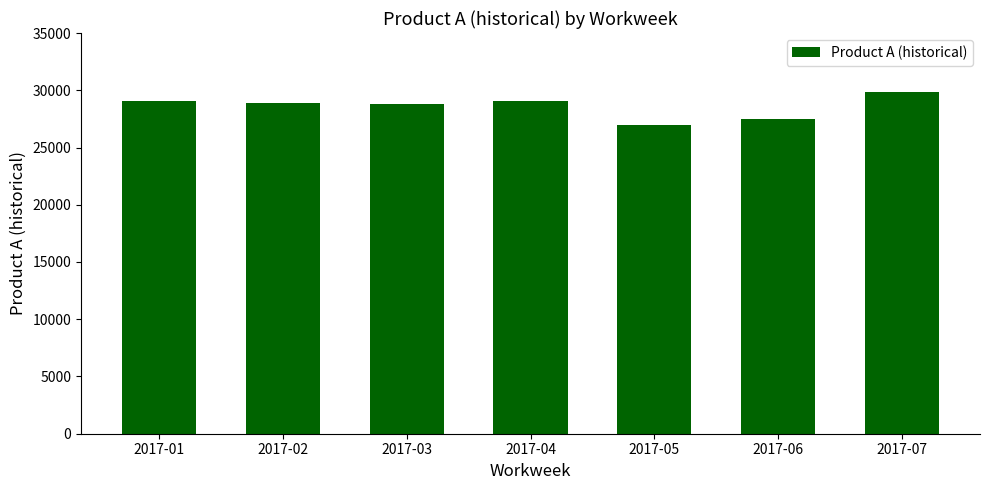

Are the bars horizontal?

No